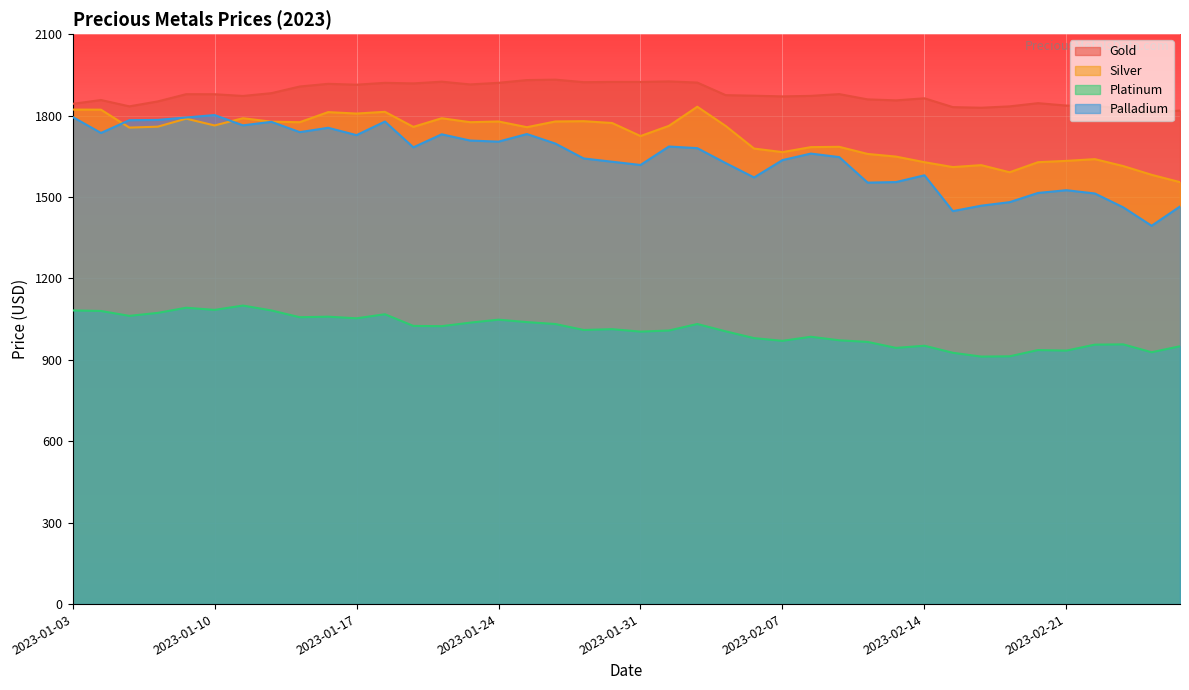

What is the total value across all series at 2023-01-31?

6270.5